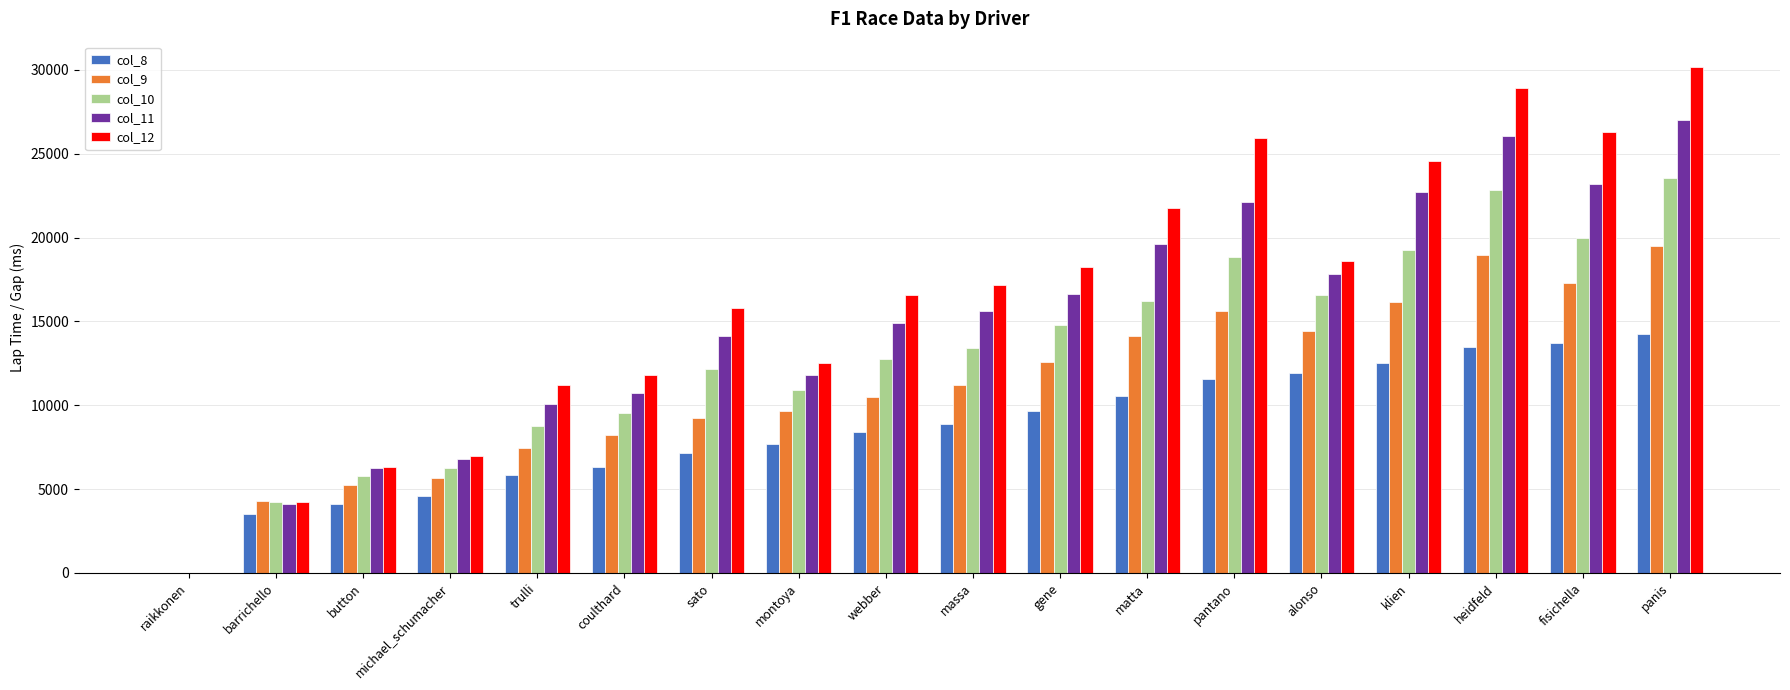

Is it true that col_11 equals 15645 at massa?

True